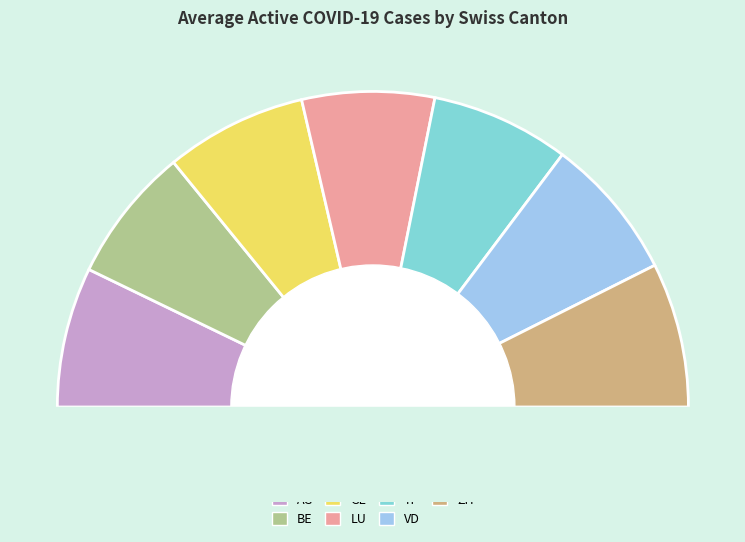

Is it true that GE is 21% of the pie?

False